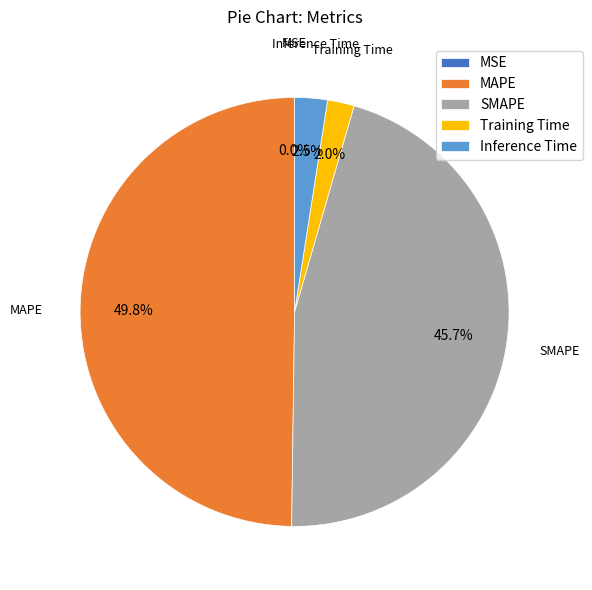

Which slice is the largest?

MAPE